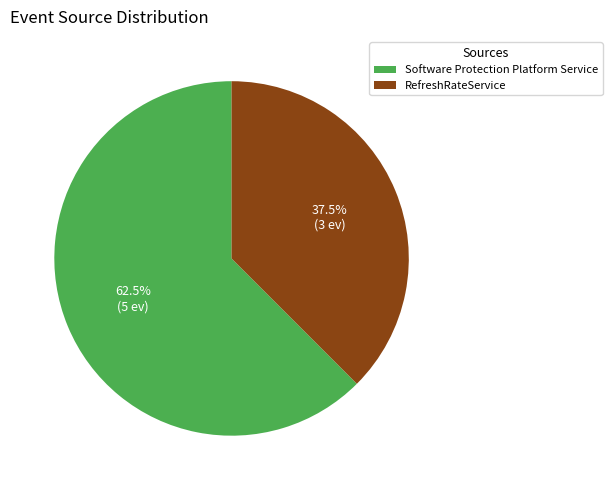

Rank the categories by value from highest to lowest.

Software Protection Platform Service, RefreshRateService